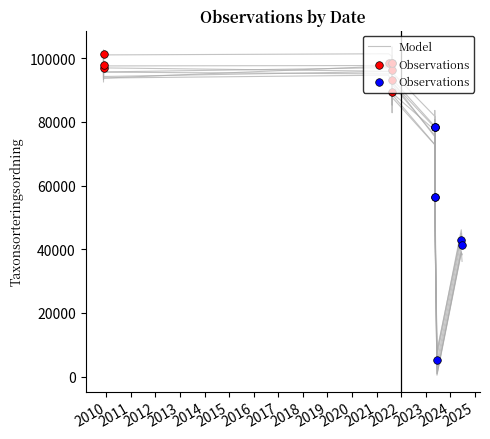

Approximately how many times larger is the value at 2017 compared to 2016?

0.9